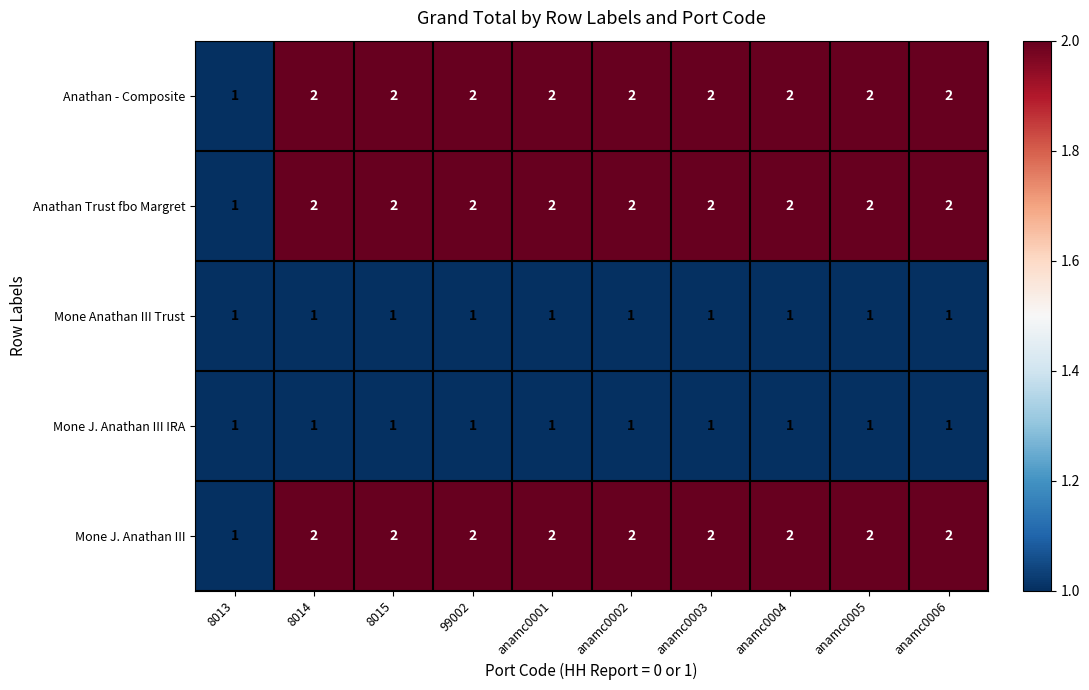

What is the total value across all series at anamc0004?

8